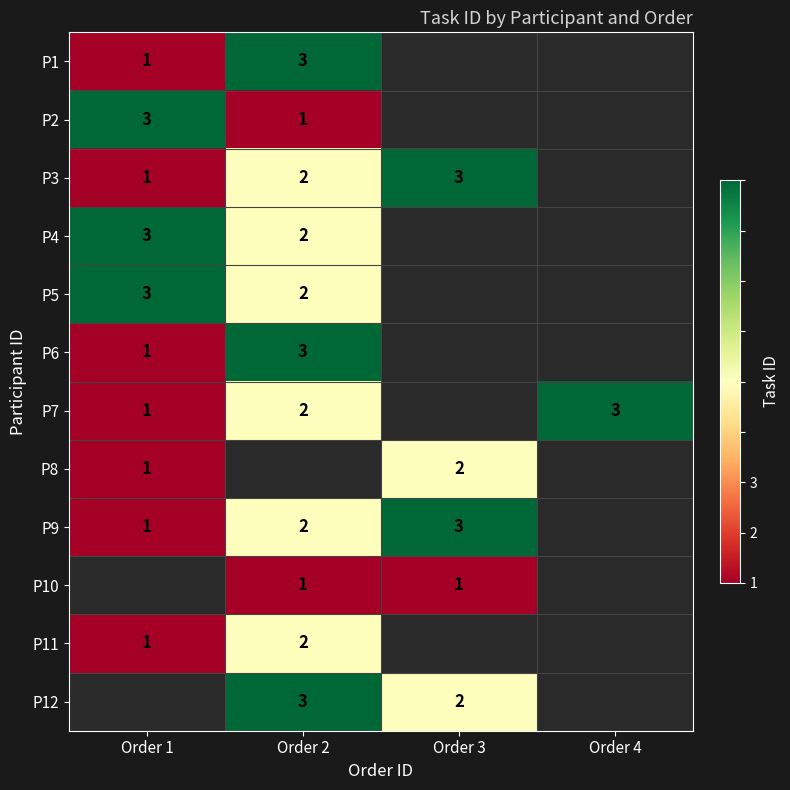

Which category has the highest value across all series?

Order 2